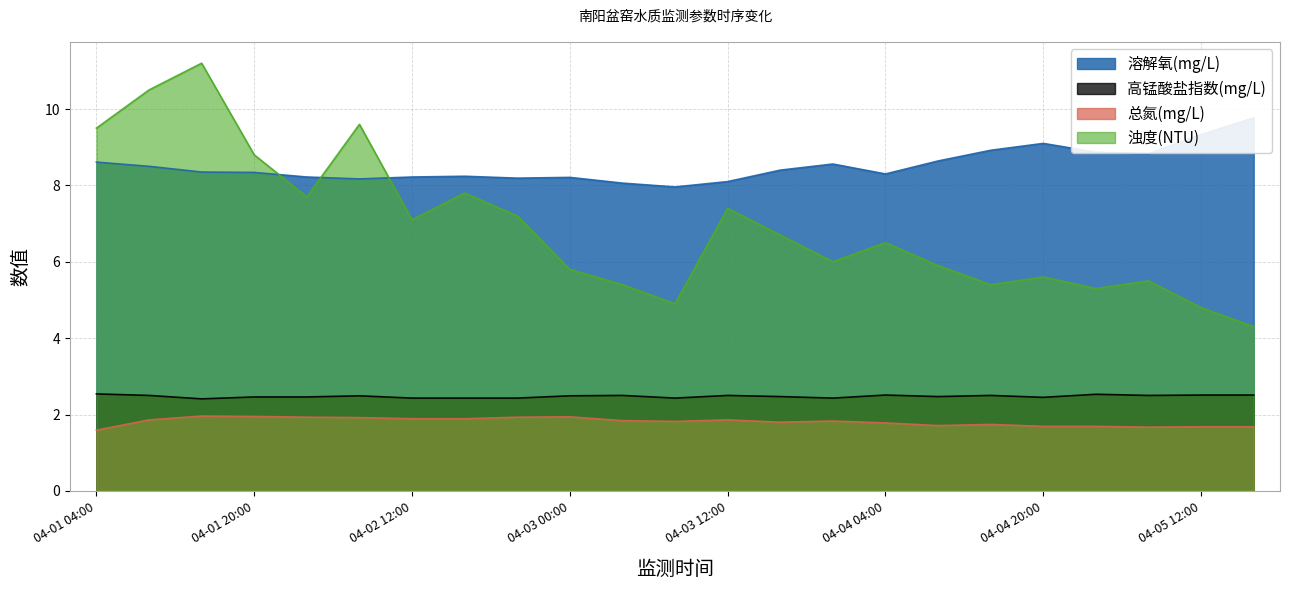

At which category does 总氮(mg/L) reach its first local valley?

04-03 08:00